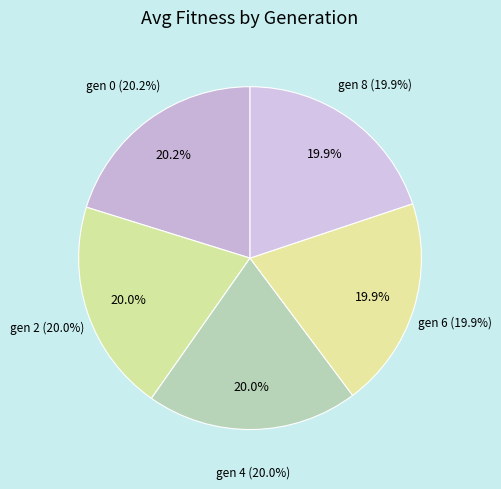

True or false: gen 6 accounts for 31% of the total.

False